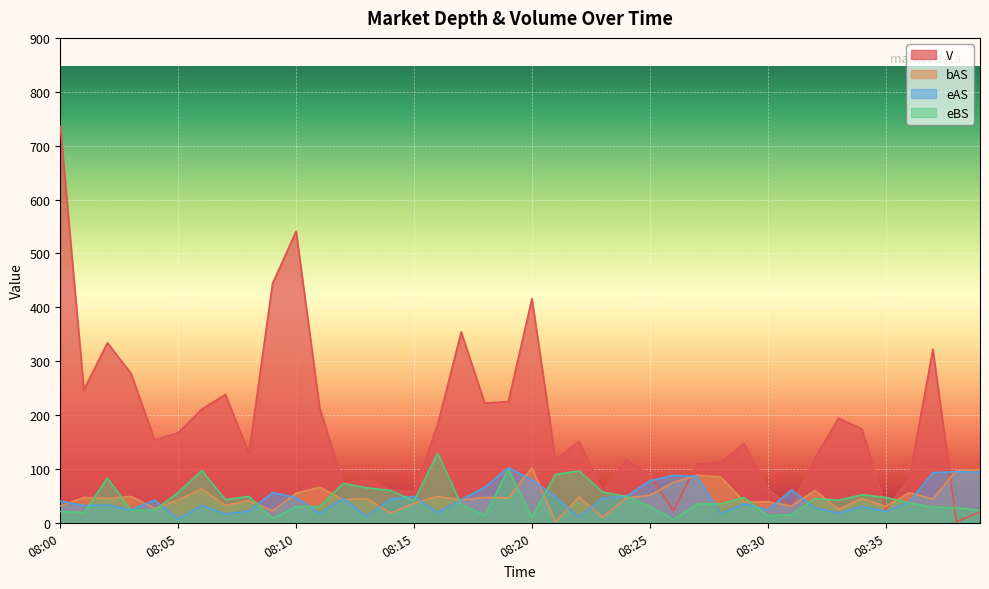

The eAS series shows 109 at 08:25. True or false?

False